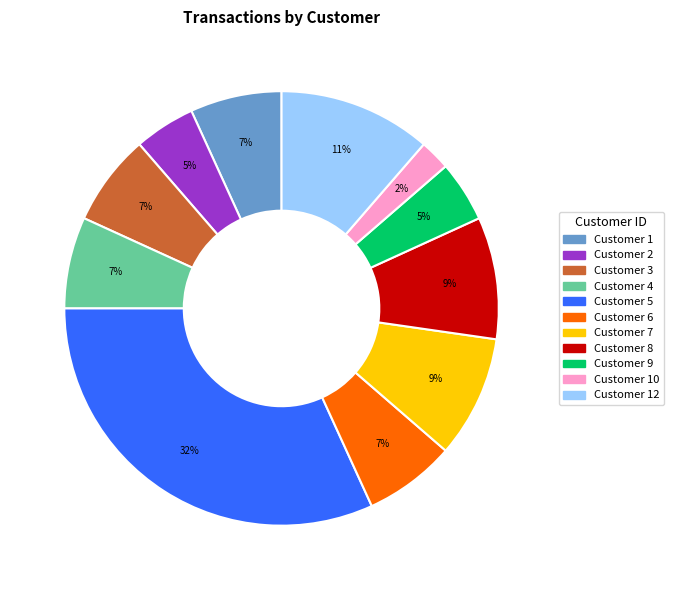

Is there a majority slice in this chart?

No